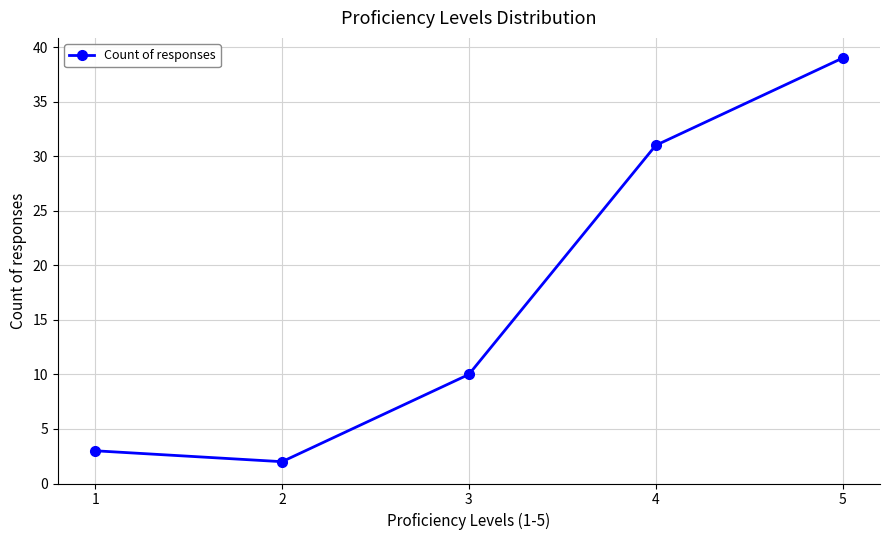

Approximately how many times larger is the value at 3 compared to 2?

5.0